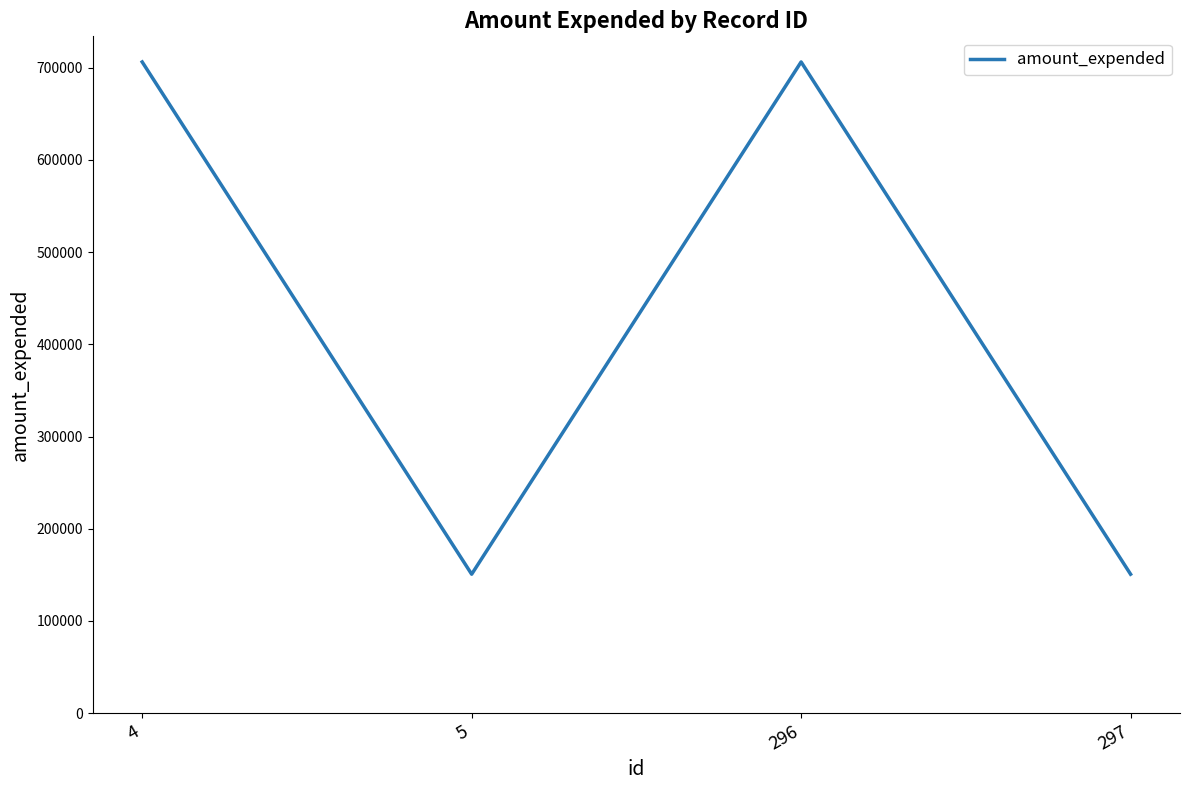

How many lines are shown in the chart?

1